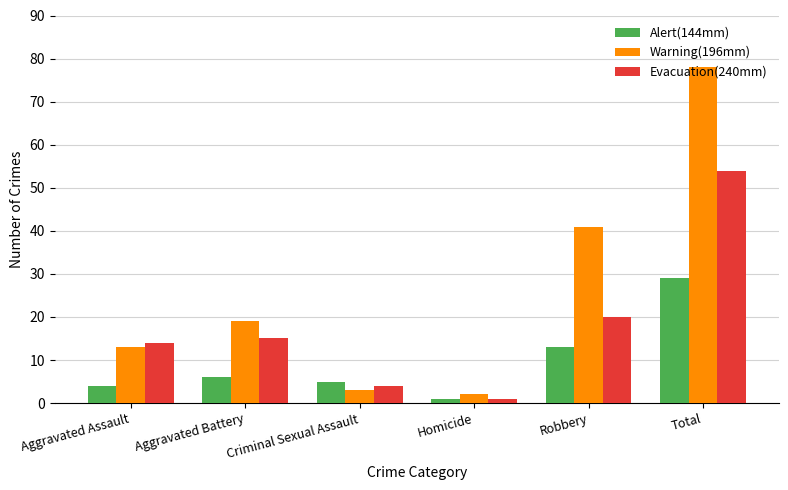

Rank the series by their maximum value, from lowest to highest.

Alert(144mm), Evacuation(240mm), Warning(196mm)